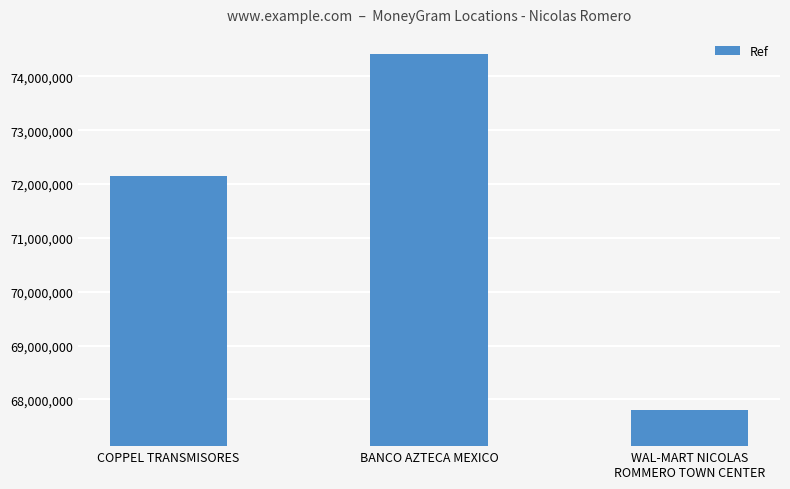

Reading right to left, transcribe all the data shown in this chart.

67809736	74417603	72153794